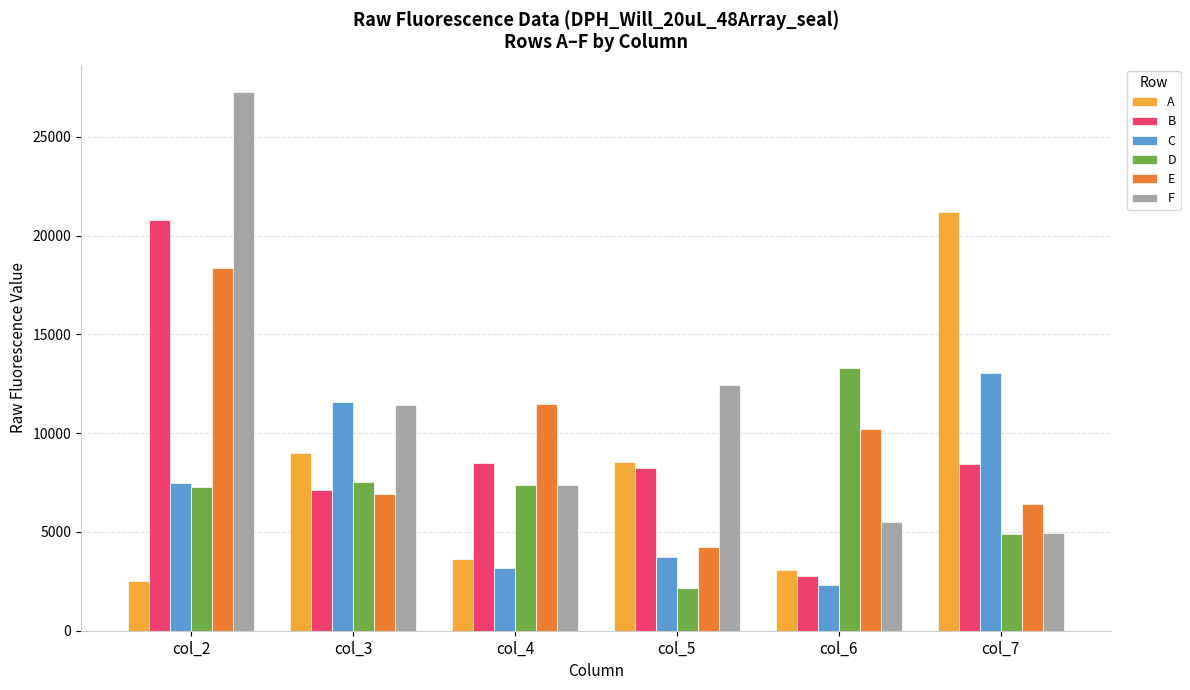

True or false: C has a value of 3198 at col_4.

True